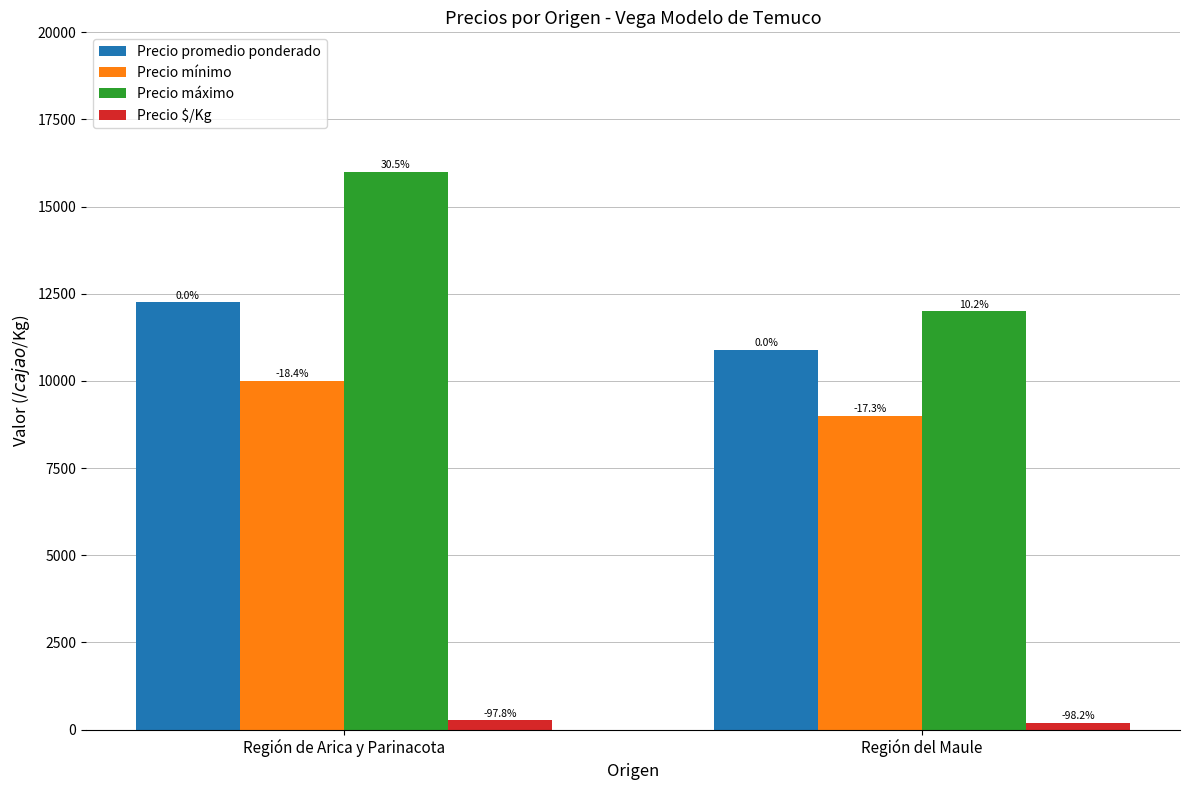

Reading right to left, what are all the values shown in this chart?

Precio promedio ponderado: Región del Maule=10889	Región de Arica y Parinacota=12256
Precio mínimo: Región del Maule=9000	Región de Arica y Parinacota=10000
Precio máximo: Región del Maule=12000	Región de Arica y Parinacota=16000
Precio $/Kg: Región del Maule=200	Región de Arica y Parinacota=267